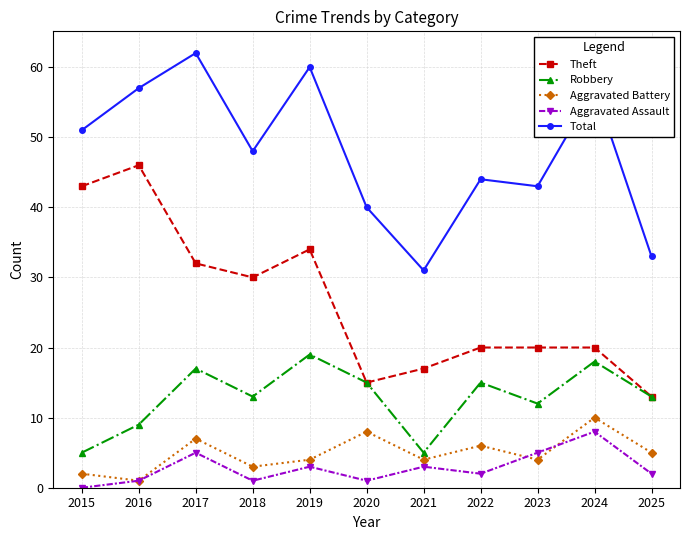

Reading right to left, extract all data points from this chart.

Theft: 2025=13	2024=20	2023=20	2022=20	2021=17	2020=15	2019=34	2018=30	2017=32	2016=46	2015=43
Robbery: 2025=13	2024=18	2023=12	2022=15	2021=5	2020=15	2019=19	2018=13	2017=17	2016=9	2015=5
Aggravated Battery: 2025=5	2024=10	2023=4	2022=6	2021=4	2020=8	2019=4	2018=3	2017=7	2016=1	2015=2
Aggravated Assault: 2025=2	2024=8	2023=5	2022=2	2021=3	2020=1	2019=3	2018=1	2017=5	2016=1	2015=0
Total: 2025=33	2024=57	2023=43	2022=44	2021=31	2020=40	2019=60	2018=48	2017=62	2016=57	2015=51